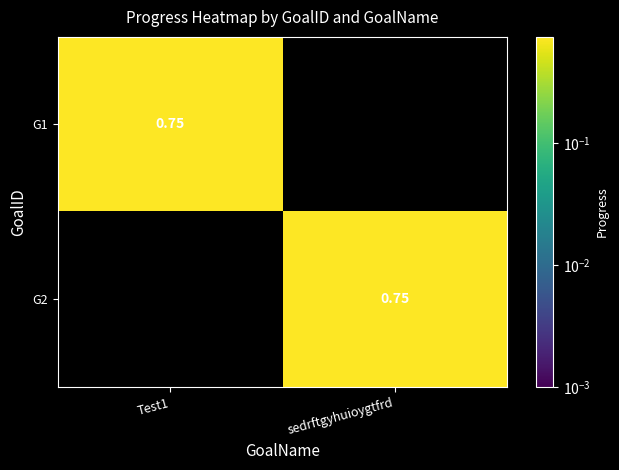

List the labels in order of G1 value, largest first.

Test1, sedrftgyhuioygtfrd